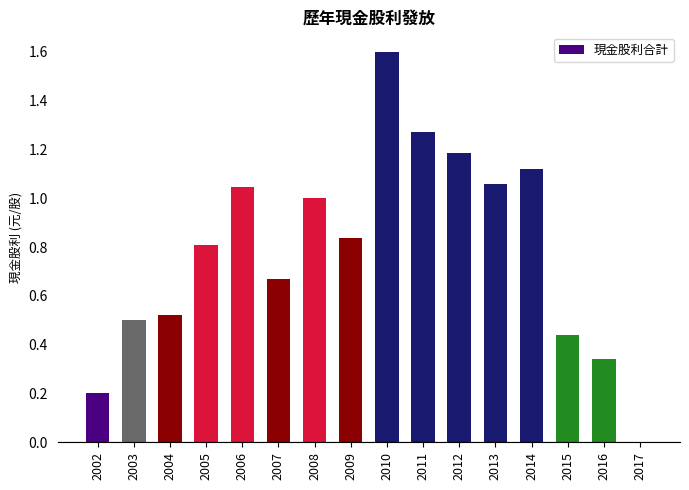

Which has a higher value, 2009 or 2017?

2009